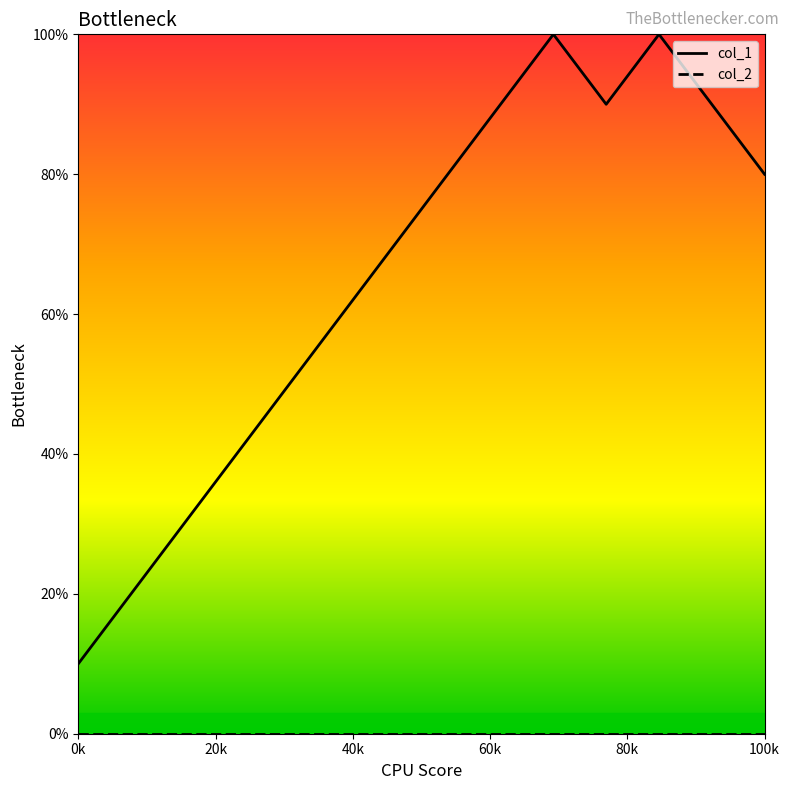

Which series has the largest range (max minus min)?

col_1